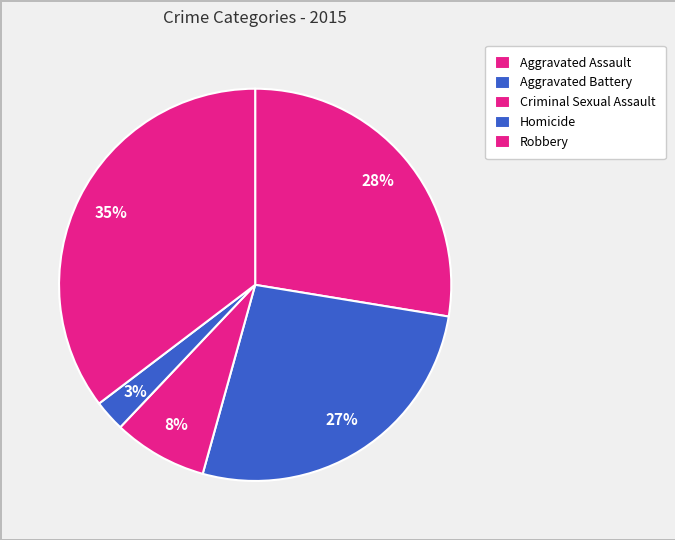

What is the total percentage of Criminal Sexual Assault and Robbery?

43.1%